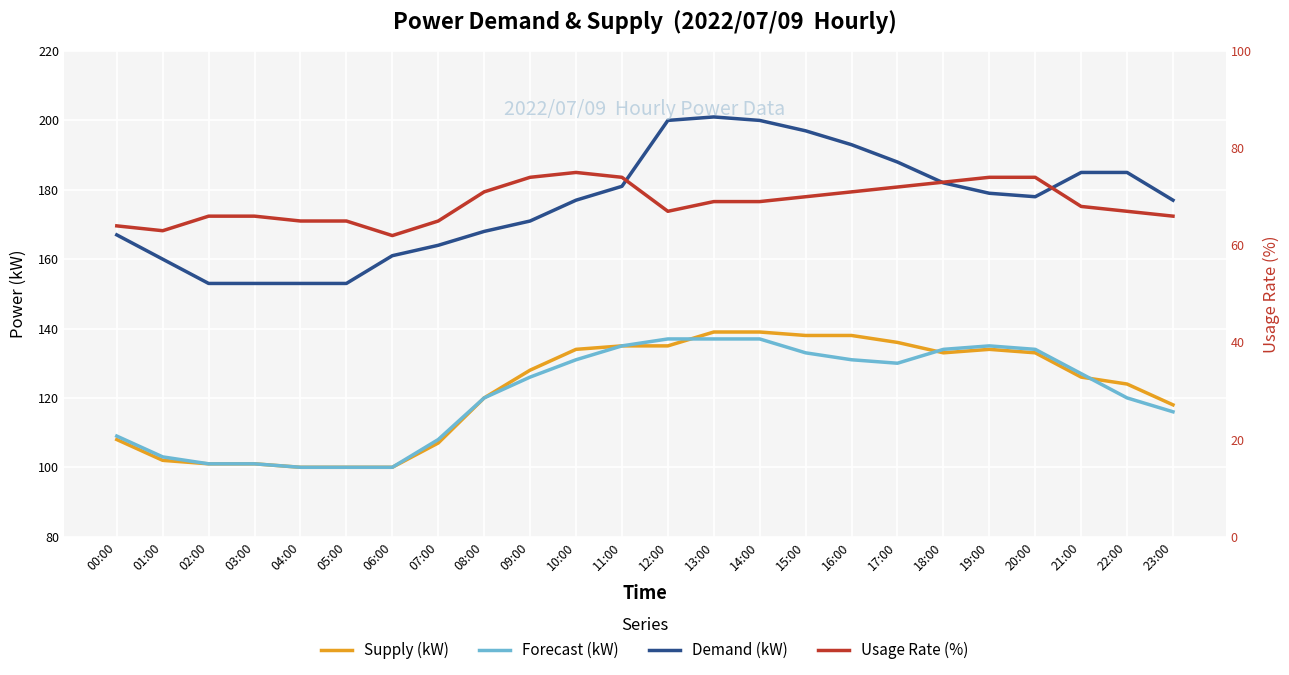

True or false: Usage Rate (%) and Supply (kW) cross at least once.

False